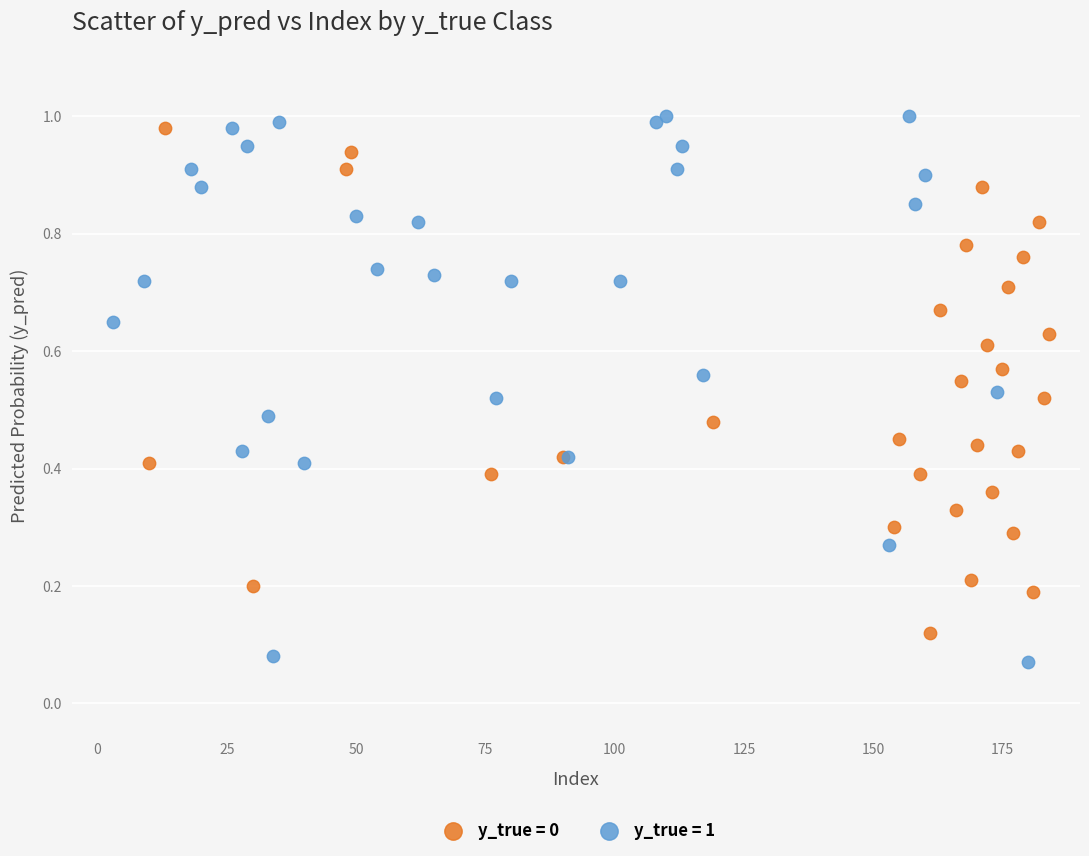

Which series has the widest spread of Y values?

y_true = 1